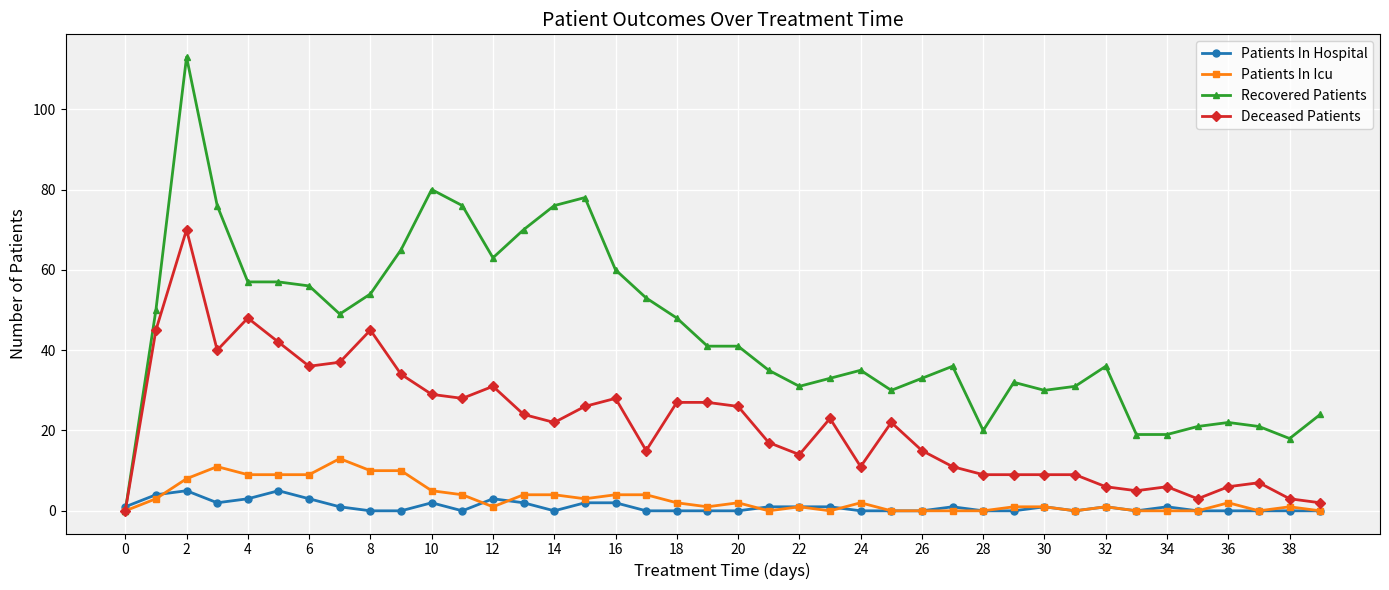

True or false: Recovered Patients has more than 1 interior local peaks.

True